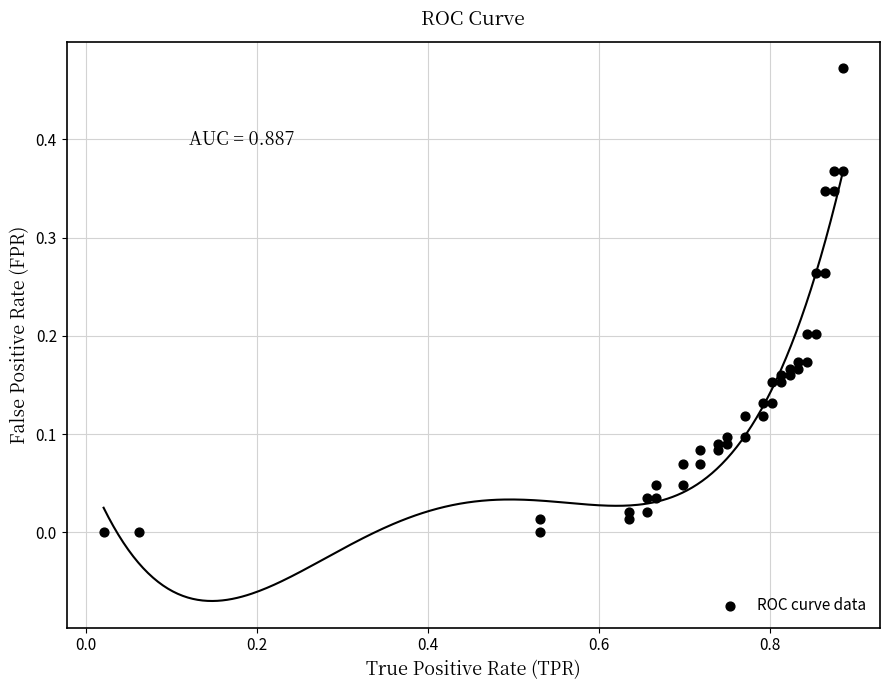

What is the range of X values (max minus min)?

0.9